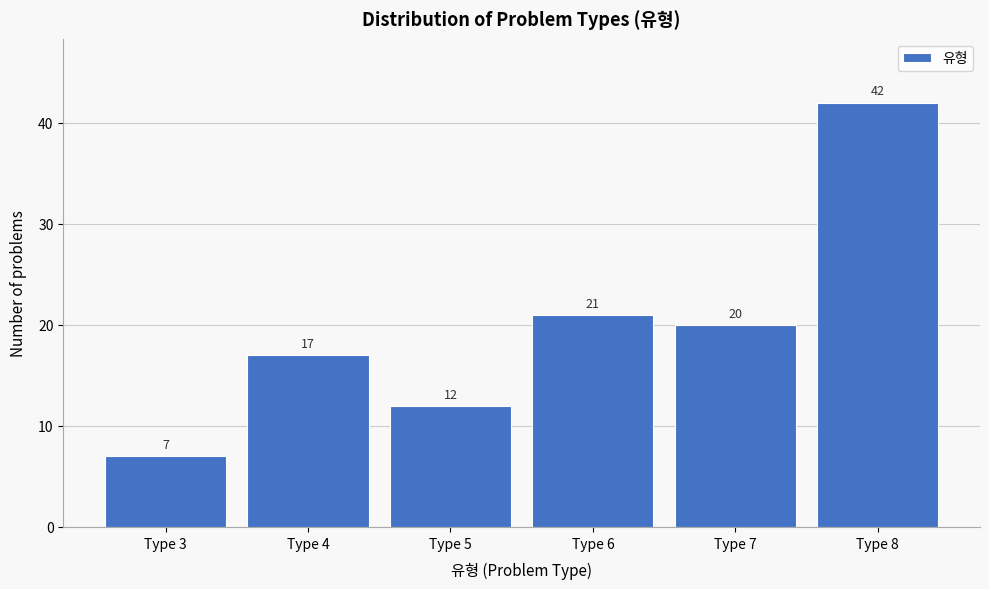

Reading left to right, transcribe all the data shown in this chart.

7	17	12	21	20	42